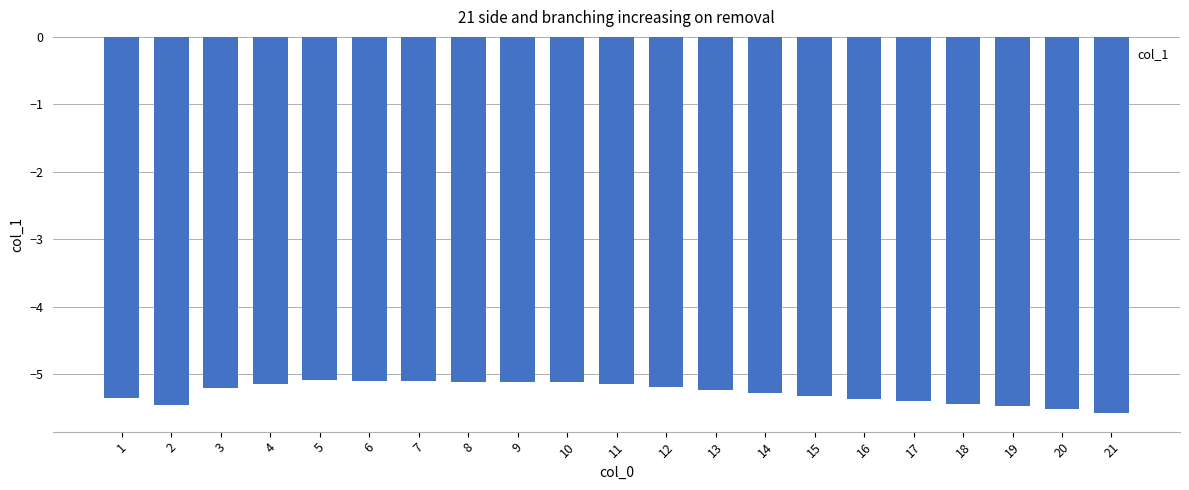

Which has a higher value, 20 or 5?

5